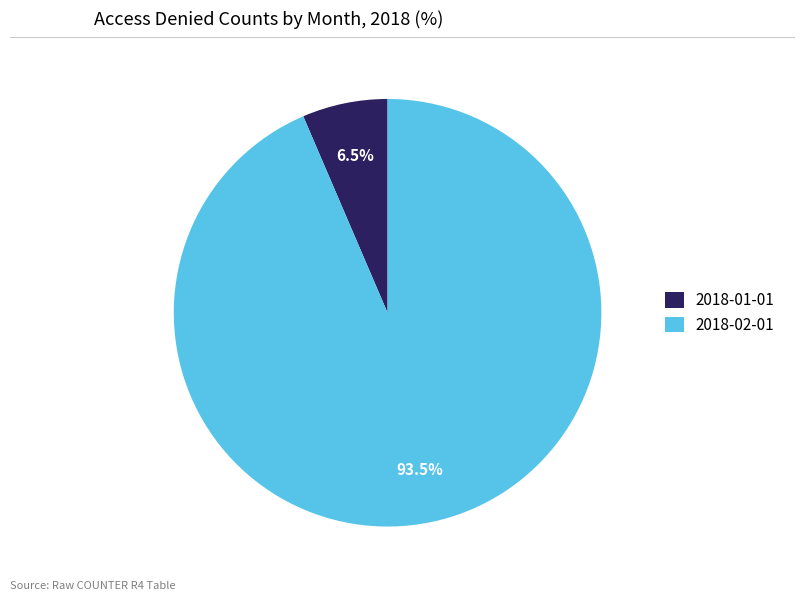

Is 2018-01-01 the majority of the pie?

No